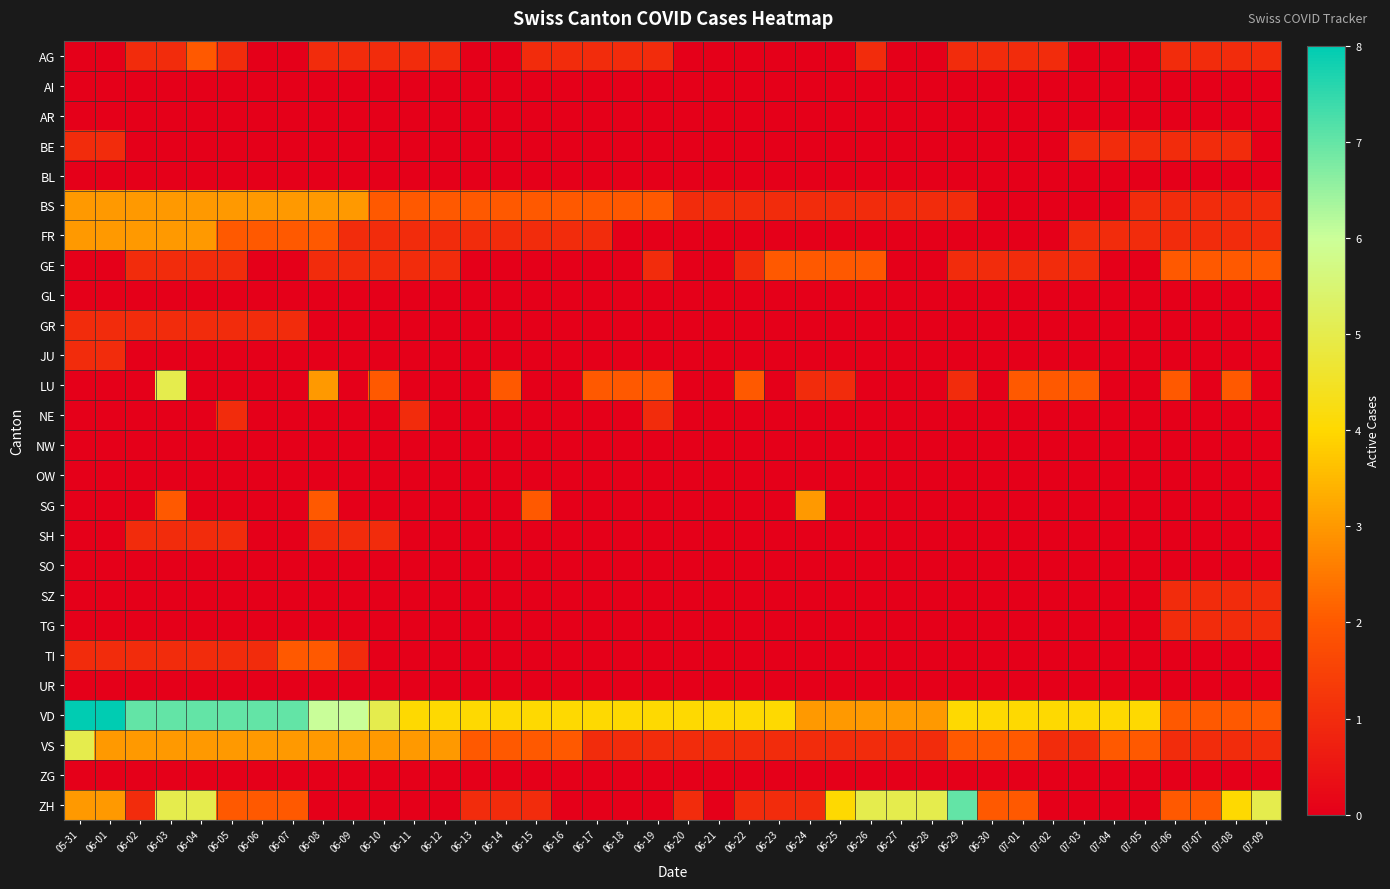

Between 06-15 and 05-31, which is larger?

06-15